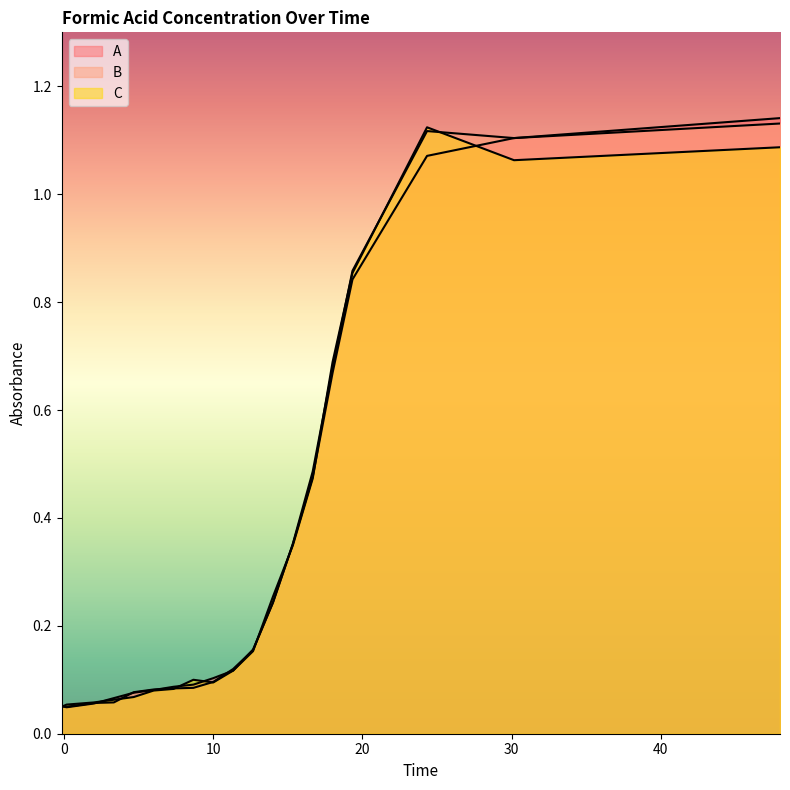

Does the chart display data point markers on the line(s)?

No